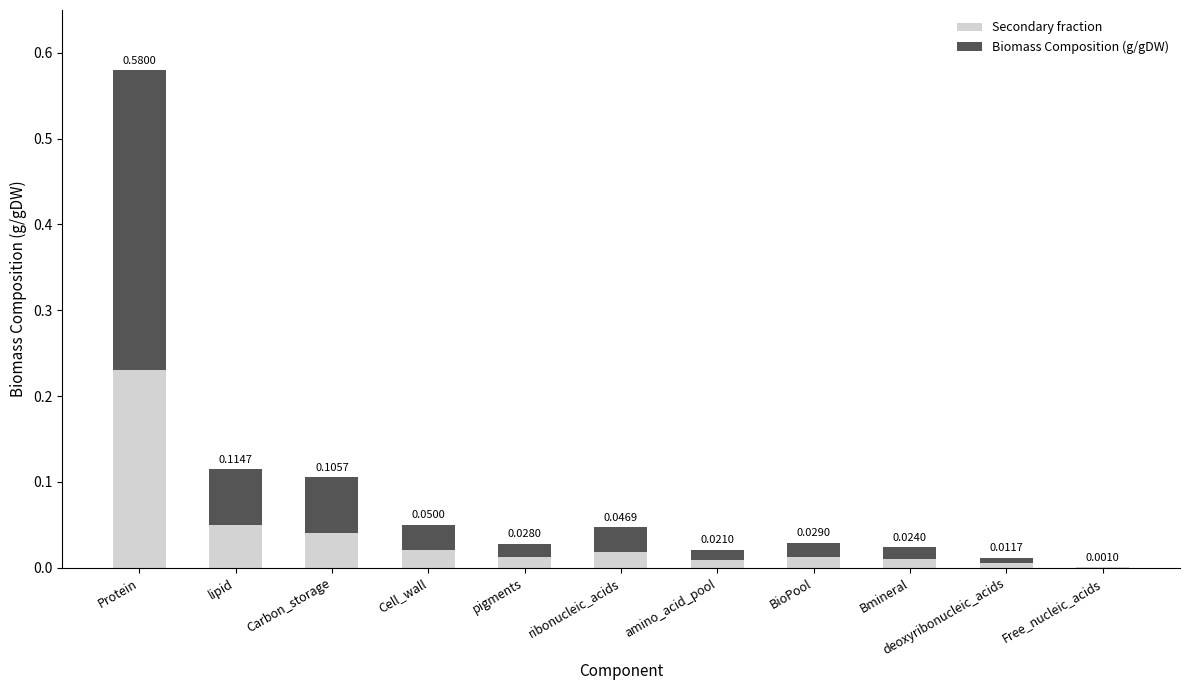

At which category is the sum across all series the highest?

Protein